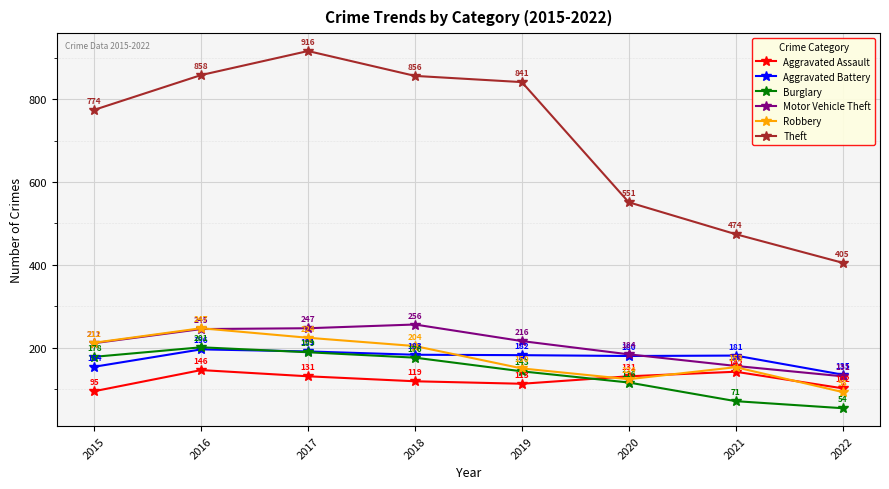

Is it true that Theft equals 564 at 2022?

False